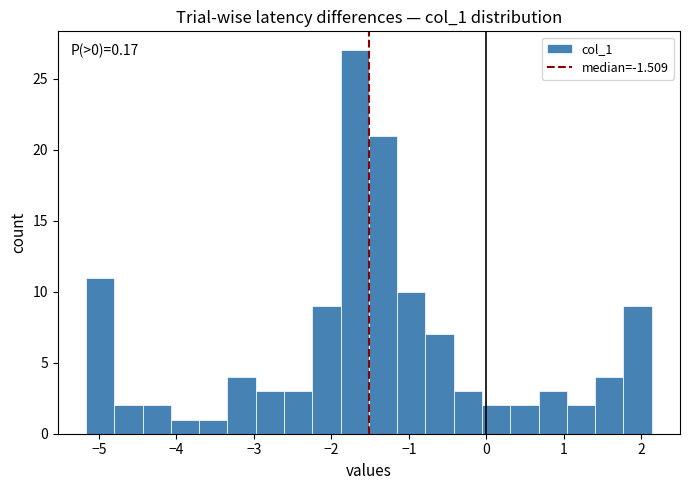

Read against the x-axis, roughly where is the centre of the tallest bar?

-1.7